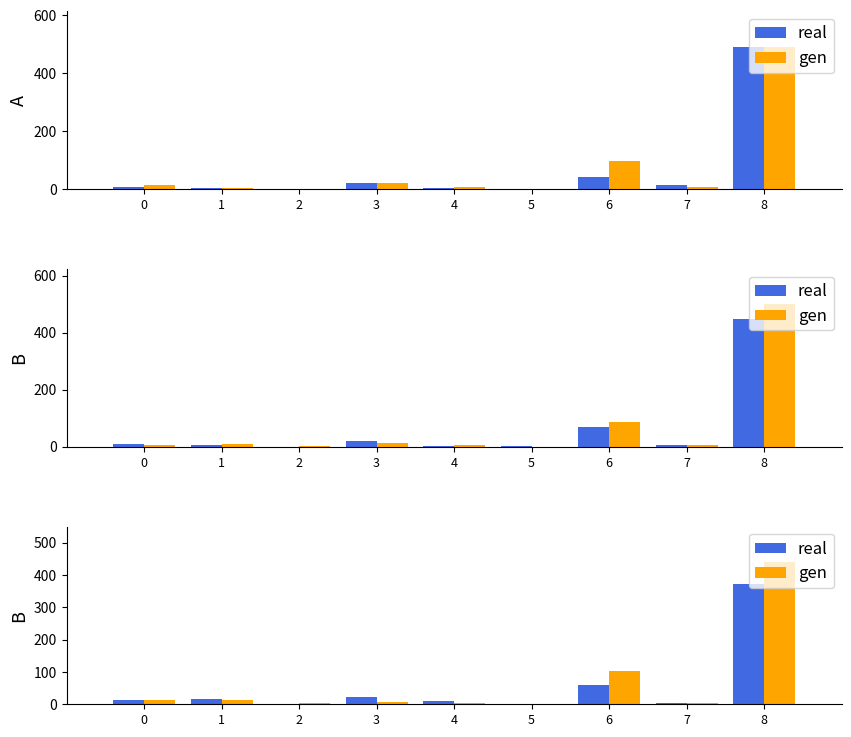

What is the difference between the maximum and second lowest values in the real series?

370